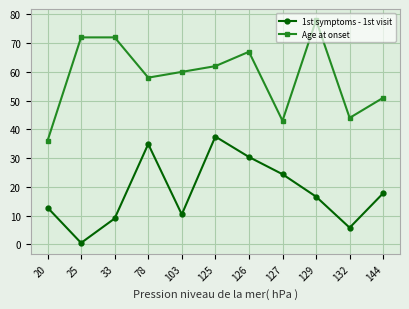

At how many categories does at least one series exceed 15?

11